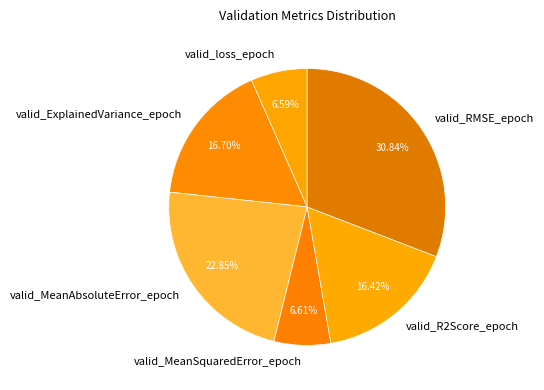

What percentage is NOT represented by valid_MeanAbsoluteError_epoch?

77.2%